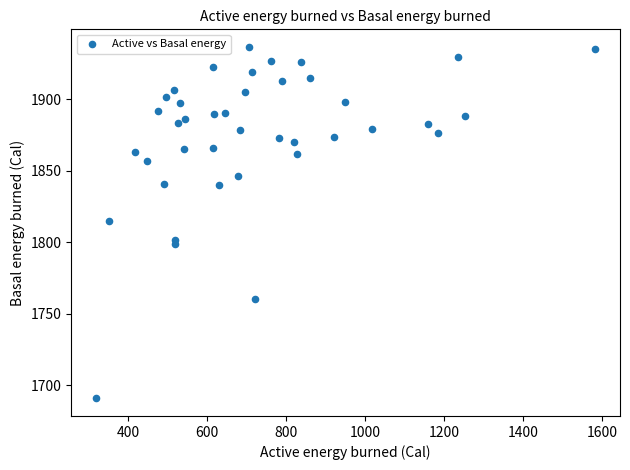

What is the range of Y values (max minus min)?

245.7